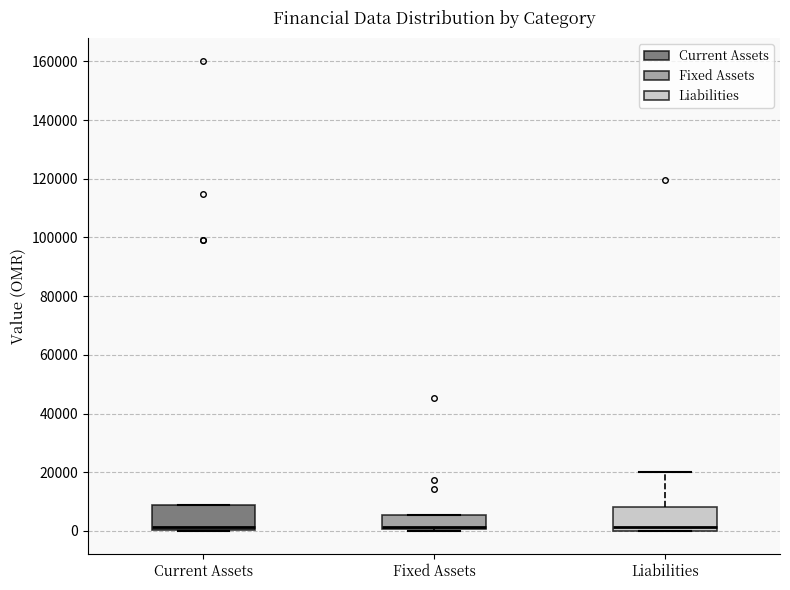

Where is the lower edge of the box for Fixed Assets on the y-axis? The values are not printed on the chart, so give them approximately, as read against the axis.

0